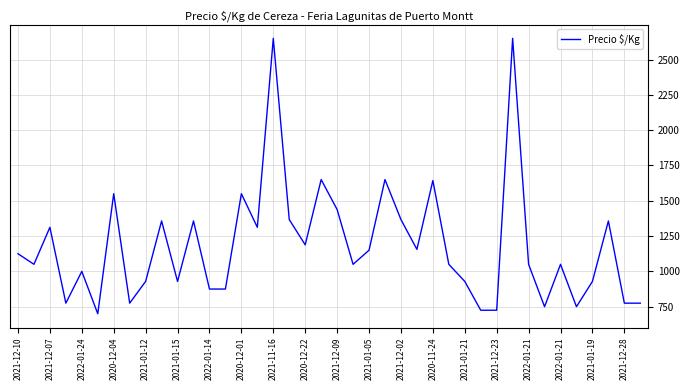

What is the greatest value displayed?

2650